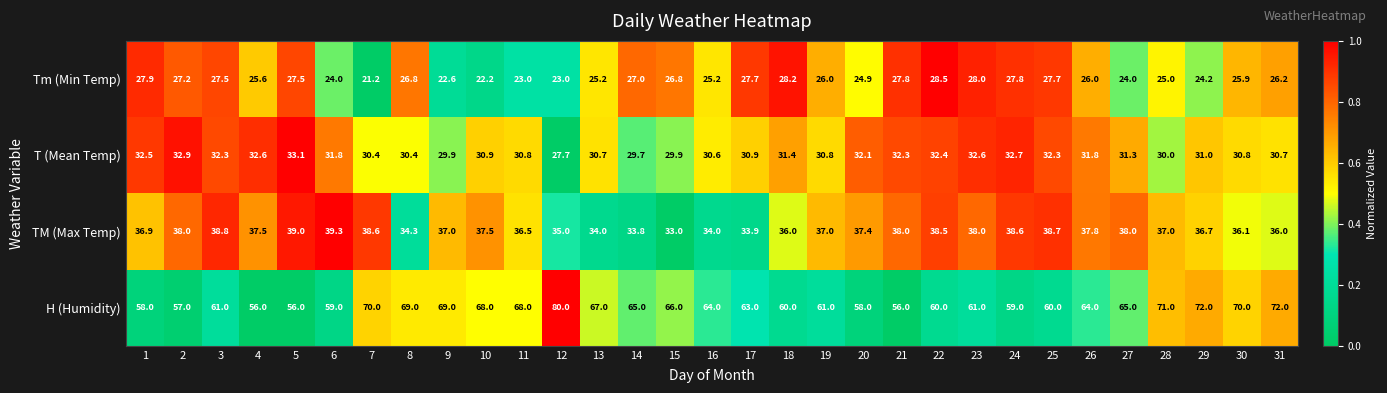

Count the number of categories in the chart.

31